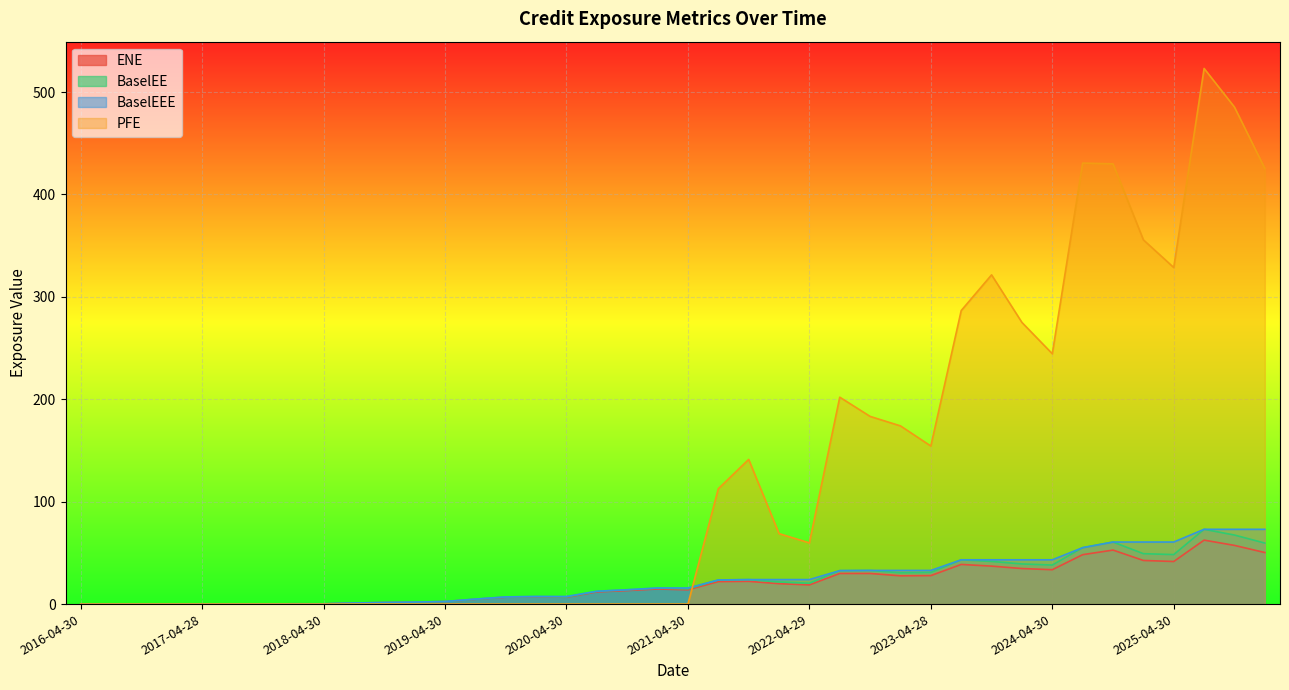

Where is PFE nearest to the value 261?

2024-01-31